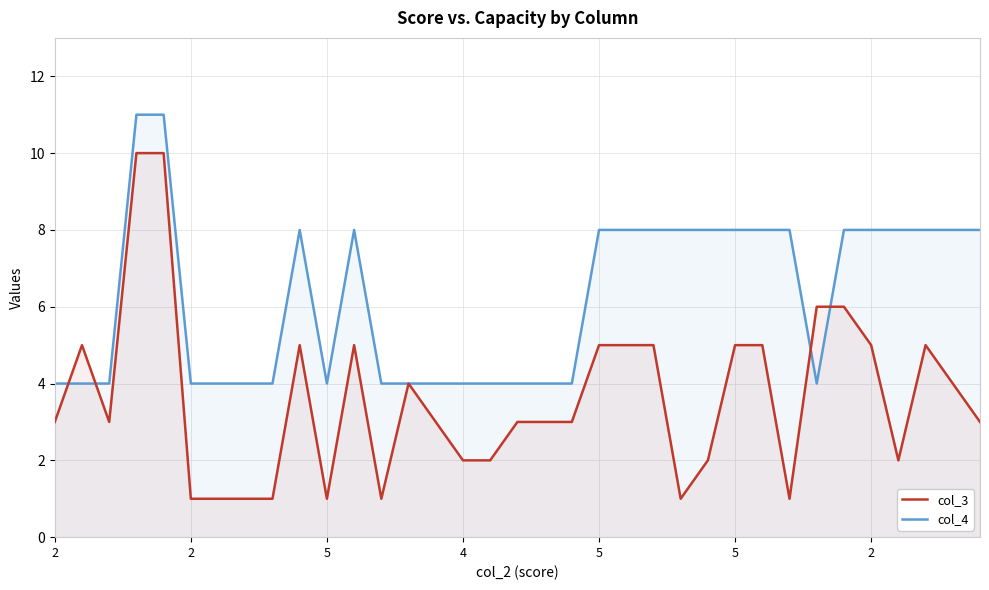

At which category does col_3 reach its first local valley?

5